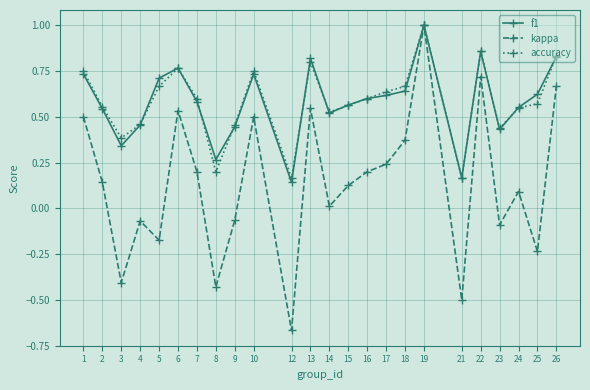

What is the total value across all series at 24?

1.2